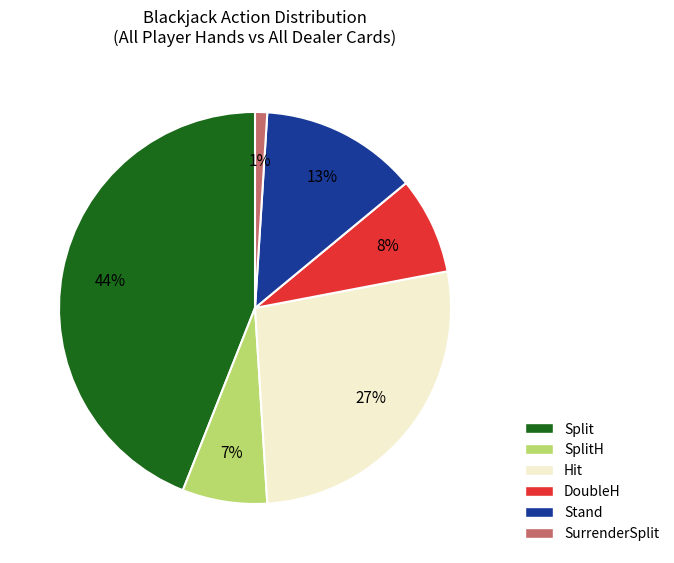

Is there a majority slice in this chart?

No